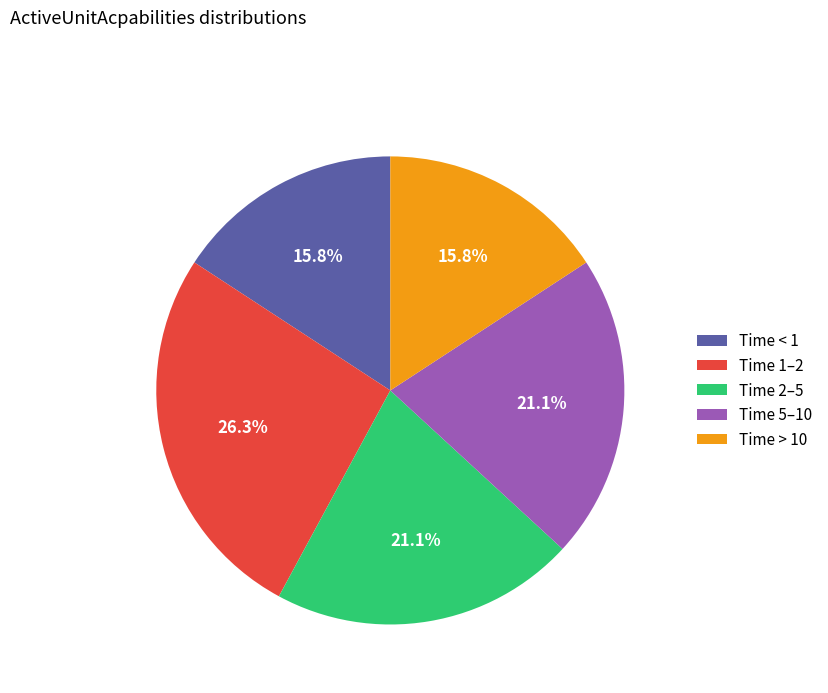

Which has a higher value, Time 2–5 or Time > 10?

Time 2–5